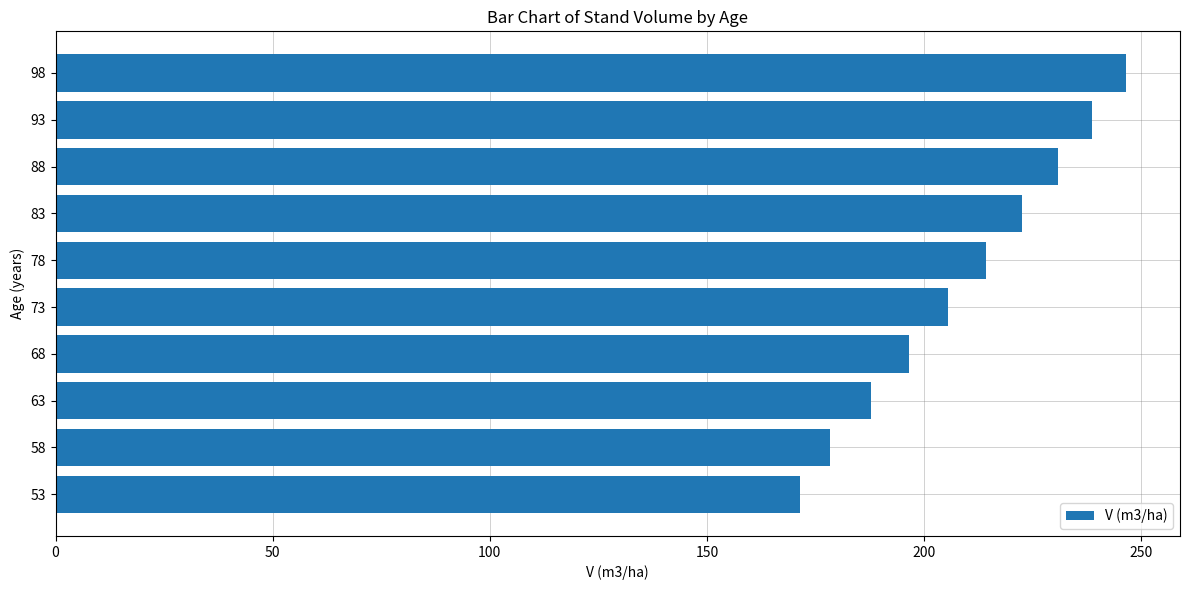

The chart shows a value of 70.5 at 78. True or false?

False